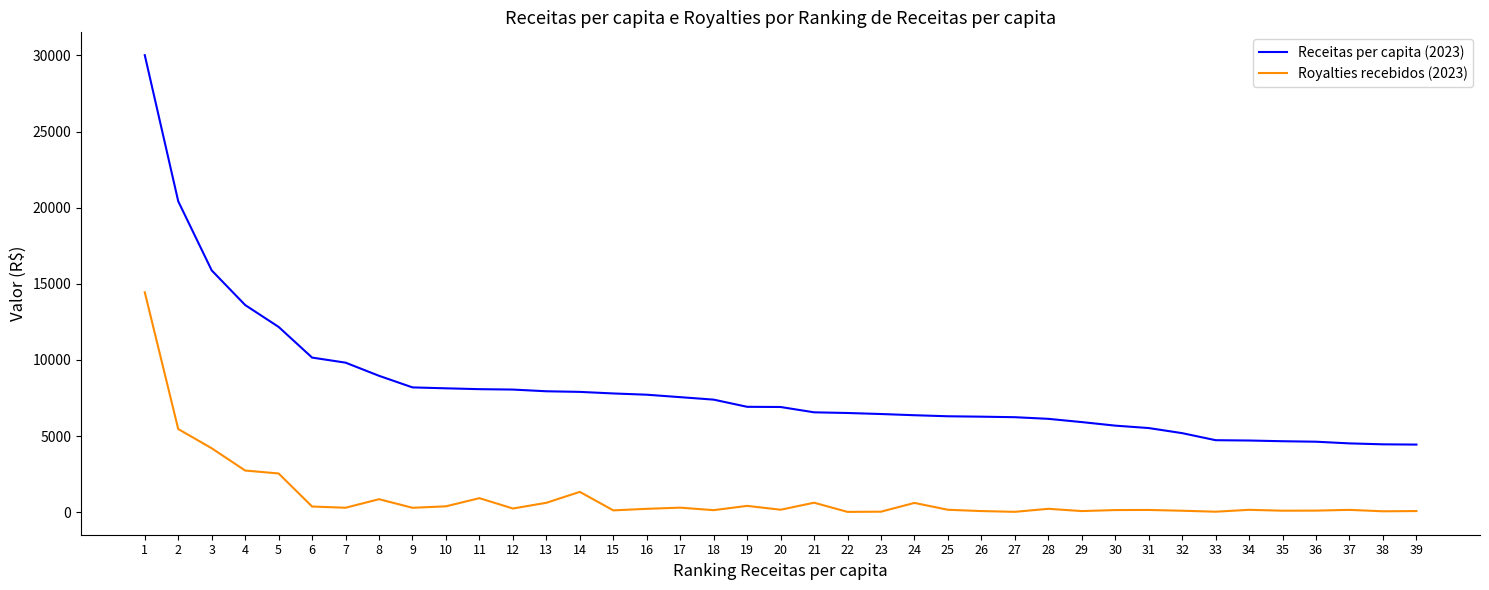

The value of Receitas per capita (2023) at 16 is 13795.2. True or false?

False